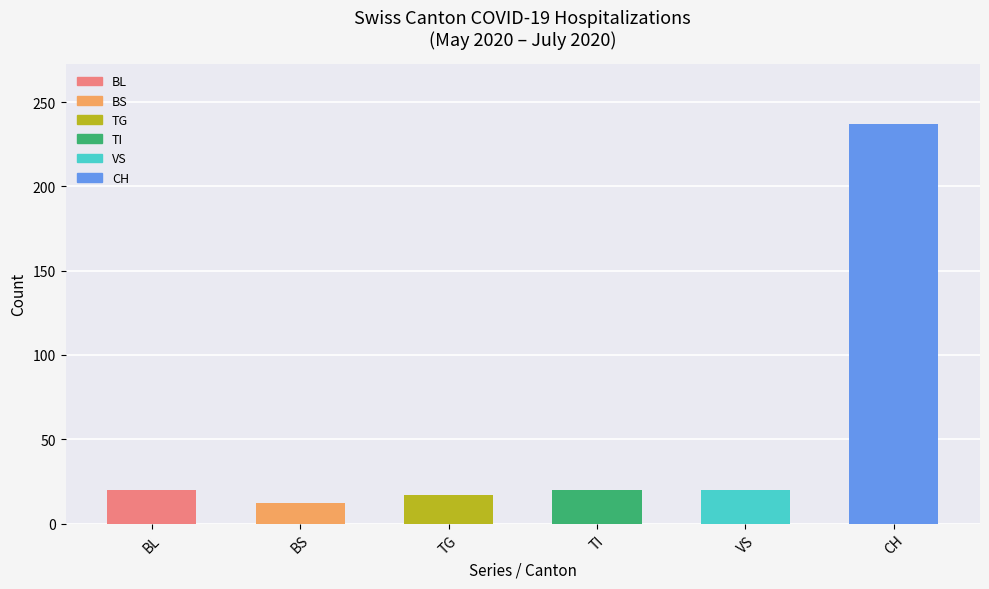

How many distinct data groups are displayed?

1